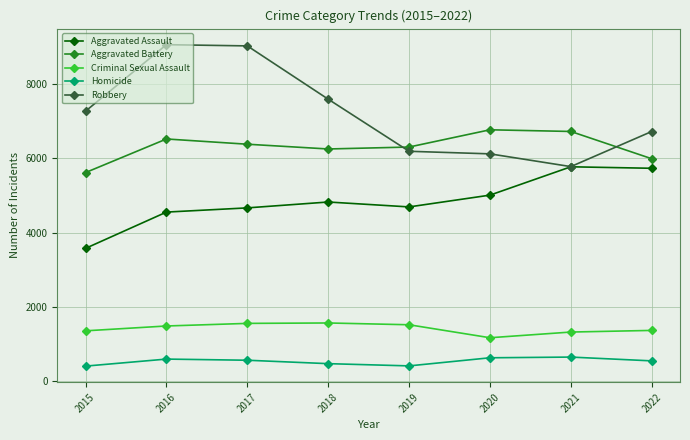

True or false: Homicide has a value of 631 at 2020.

True